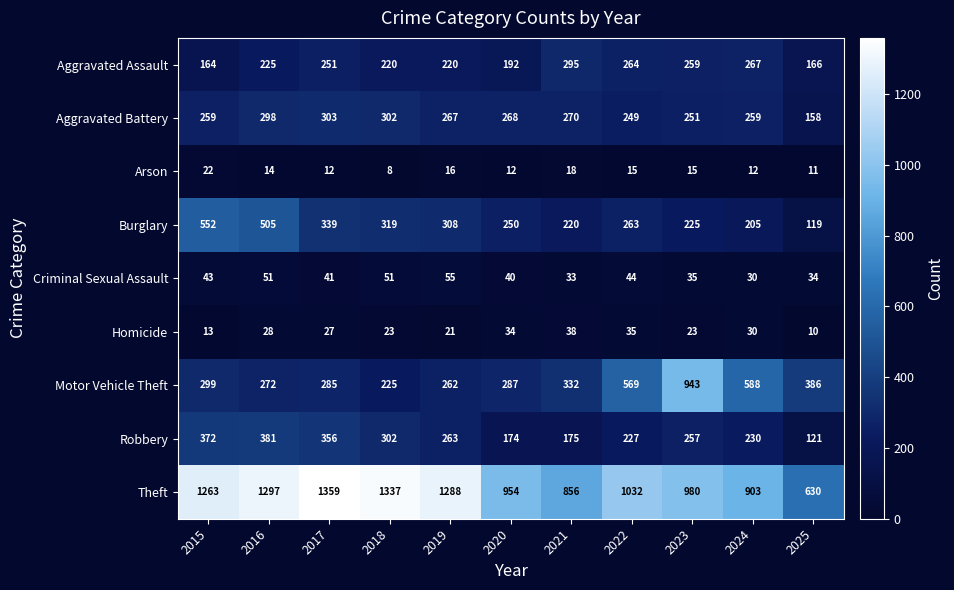

Which series has the largest total across all categories?

Theft